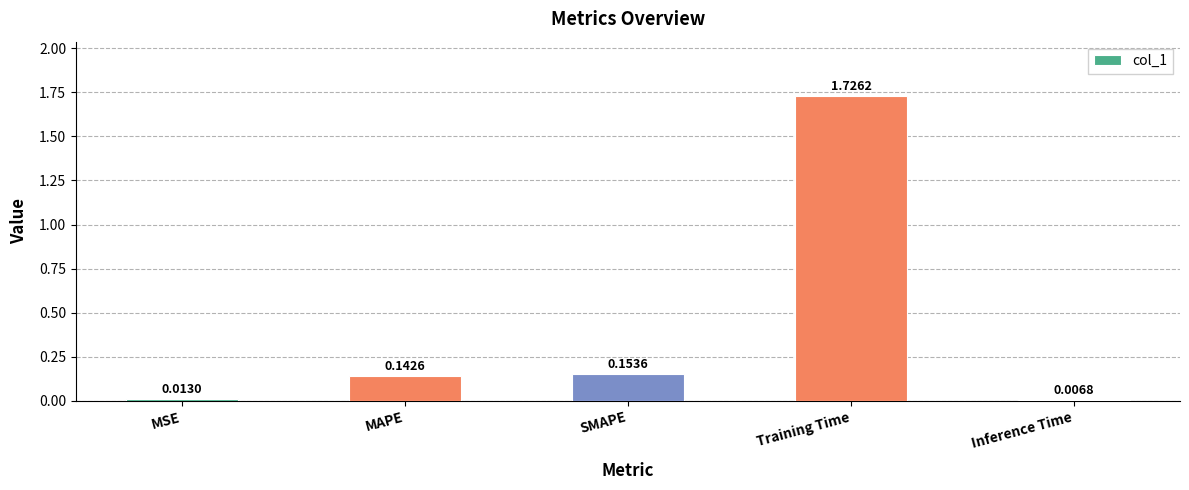

Count the number of data series in this chart.

1